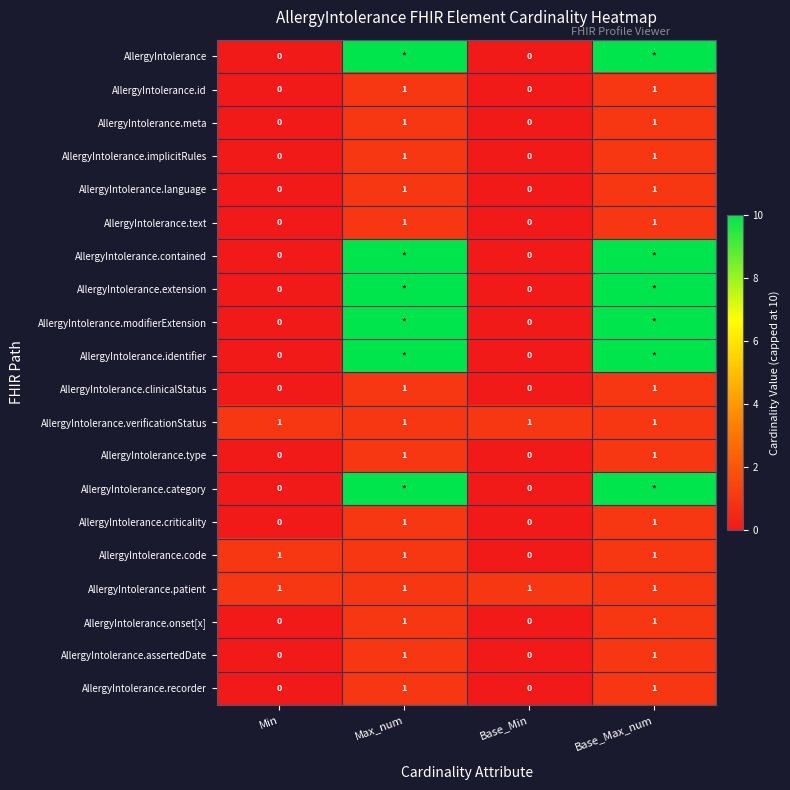

True or false: AllergyIntolerance.text has a value of 1 at Base_Max_num.

True